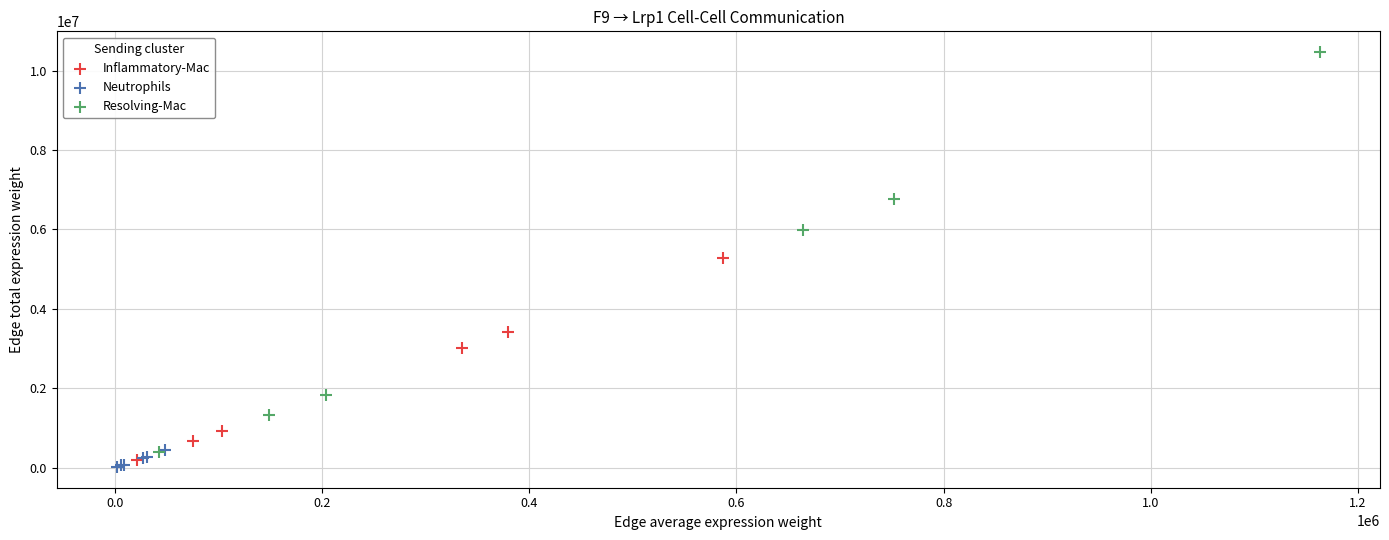

Which series contains the lowest Y value?

Neutrophils